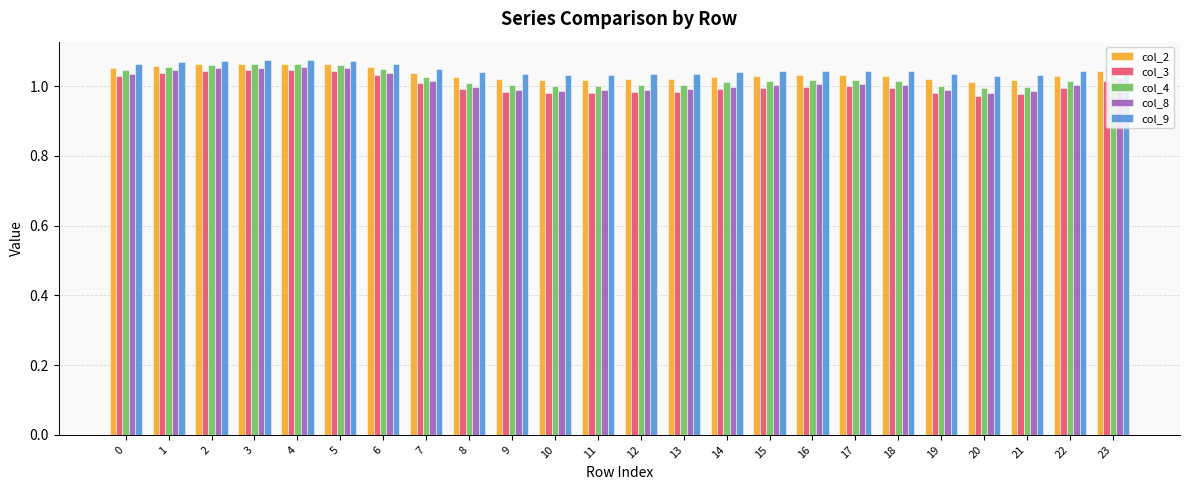

Is the value of col_3 at 12 greater than the value of col_9 at 16?

No